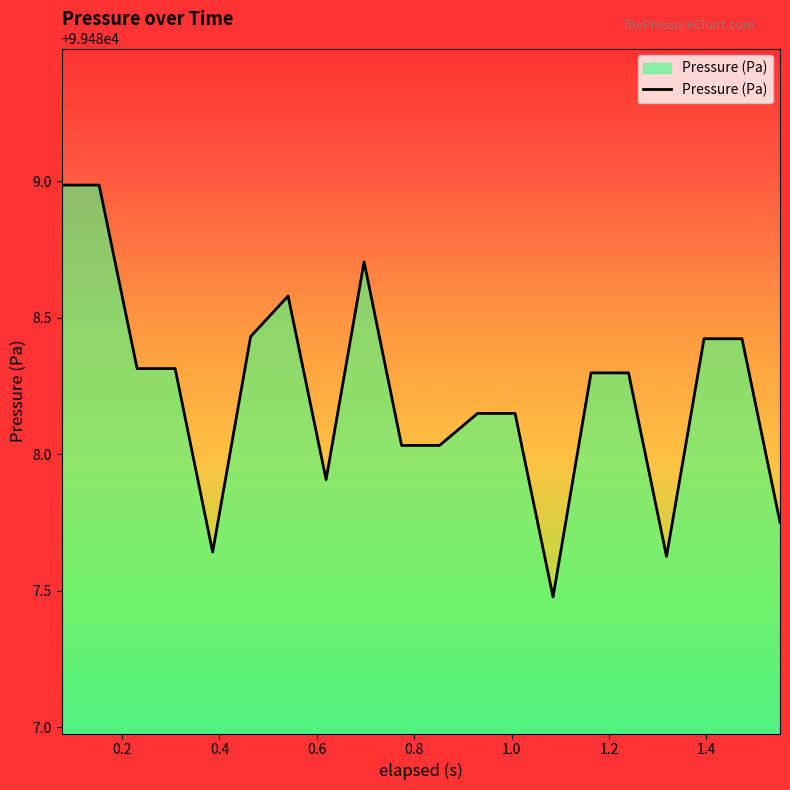

How many lines are shown in the chart?

1